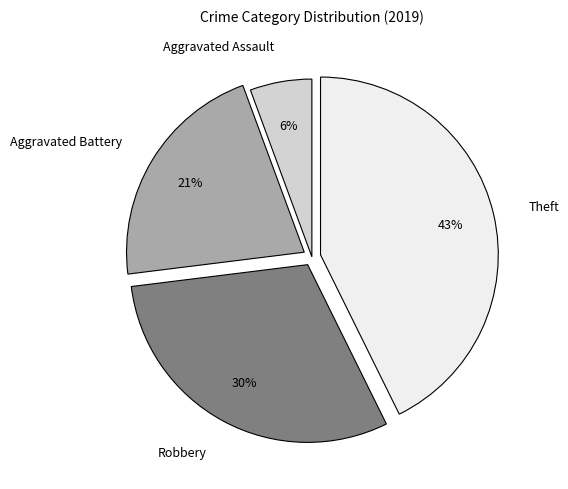

The Robbery slice represents 30% of the pie. True or false?

True